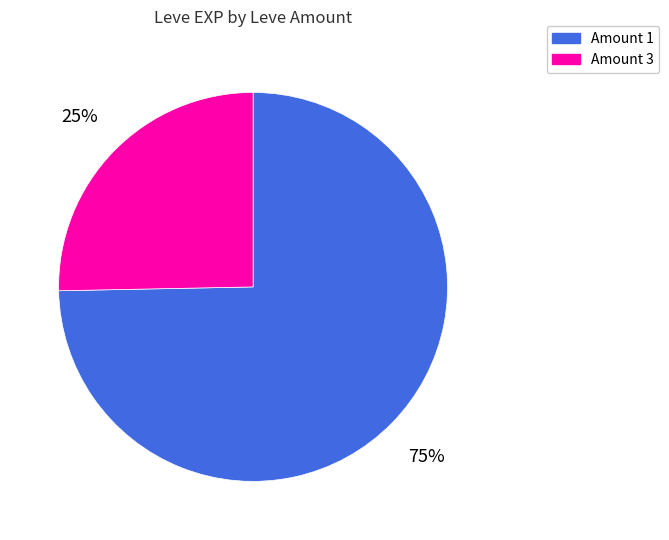

Does any single category account for the majority?

Yes